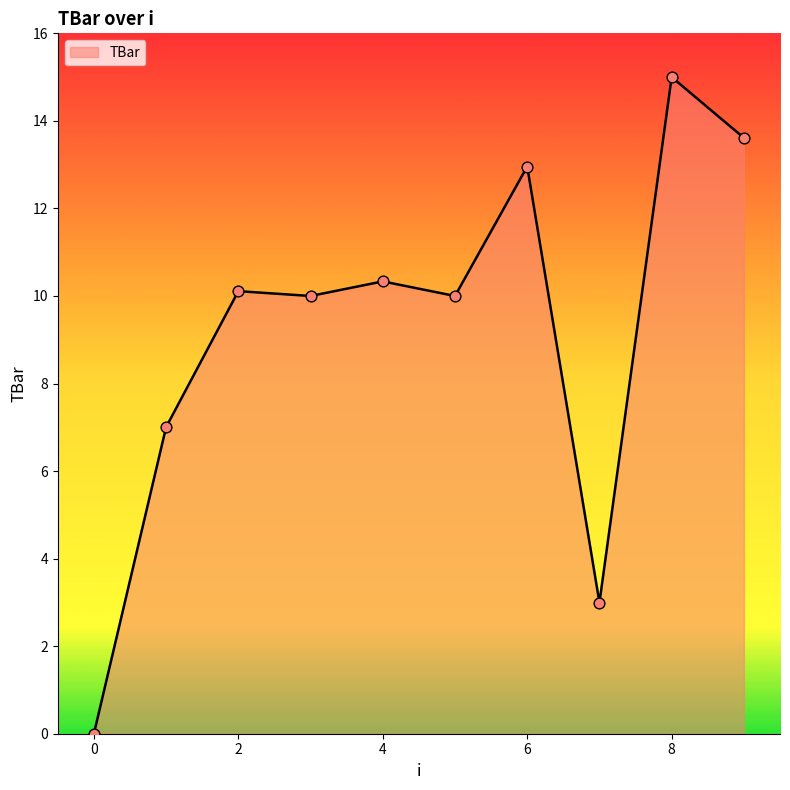

What is the difference between the maximum and minimum values?

15.0